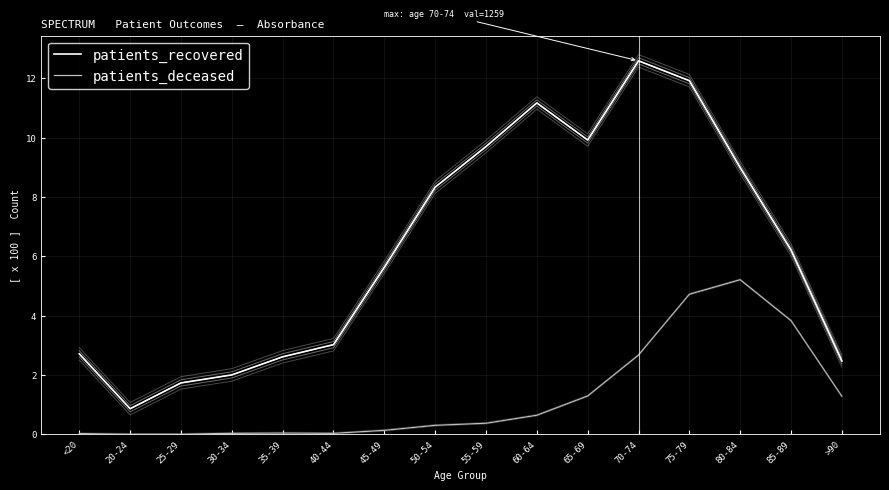

Which series has the widest spread of values?

patients_recovered